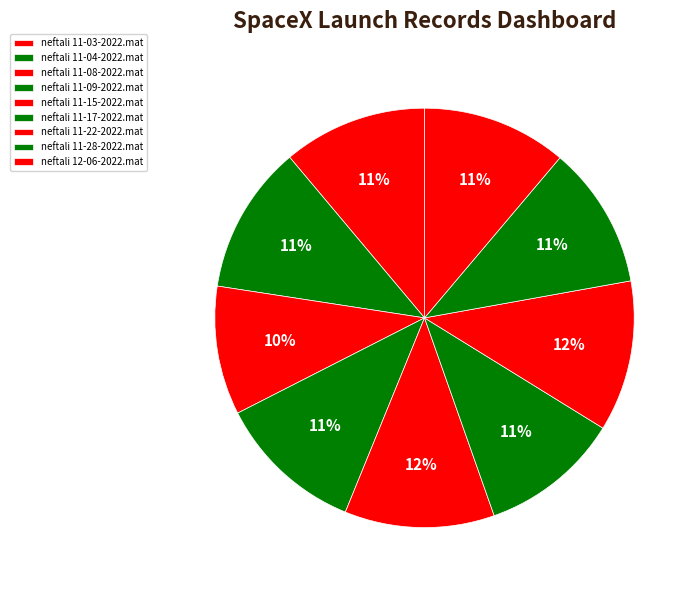

Does neftali 11-04-2022.mat account for over 50% of the chart?

No